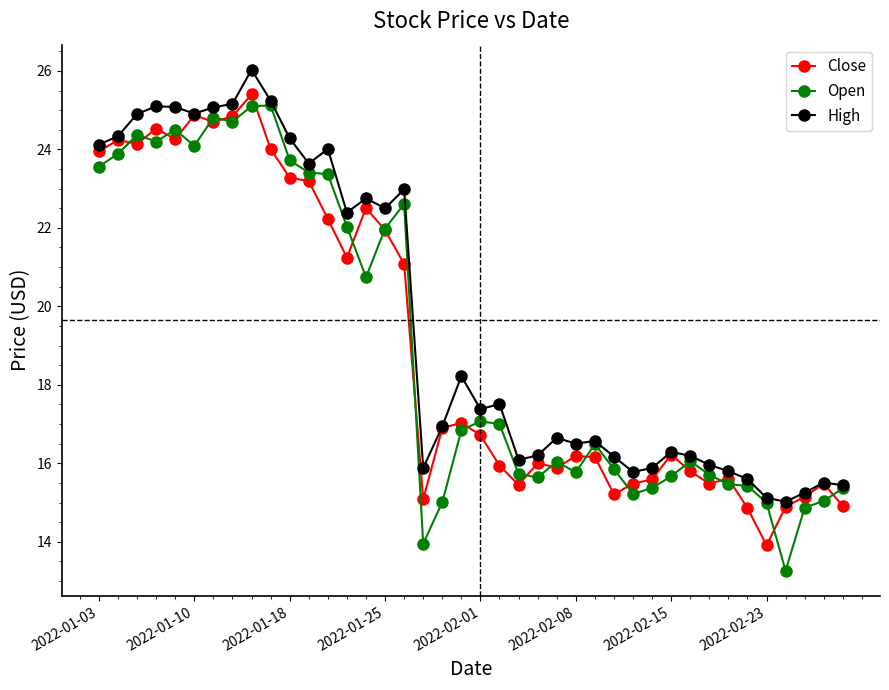

What is the minimum value shown in the chart?

13.3